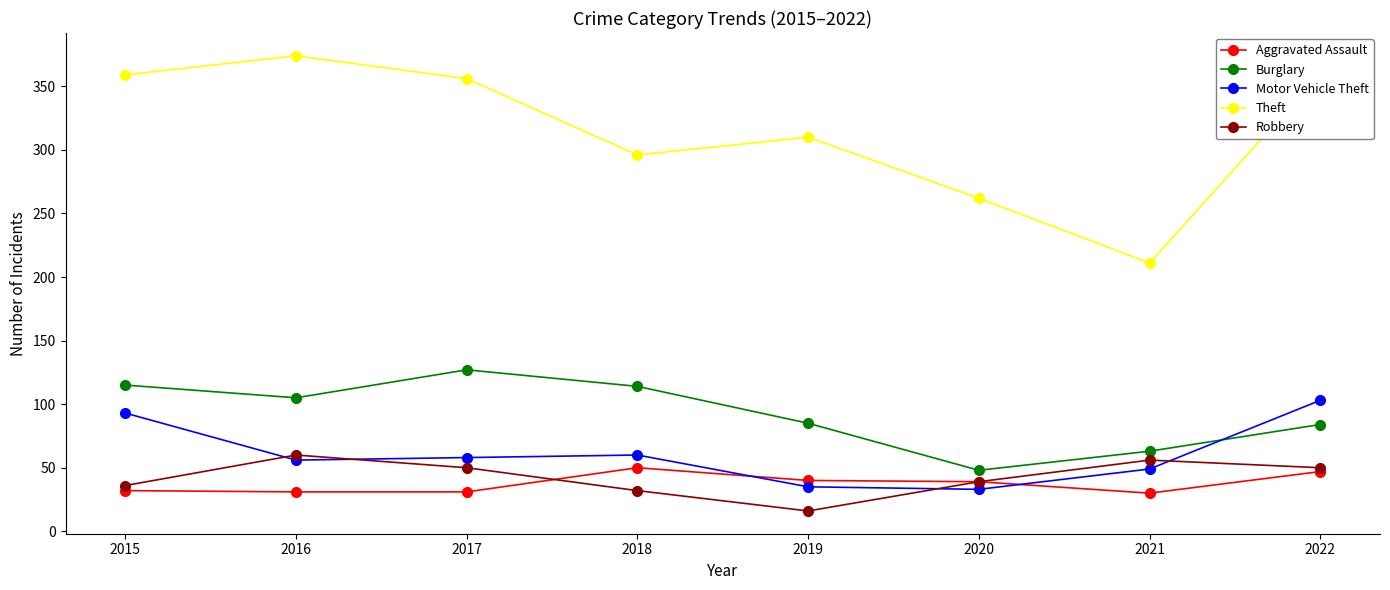

In Burglary, how many points are lower than both neighbors (excluding endpoints)?

2